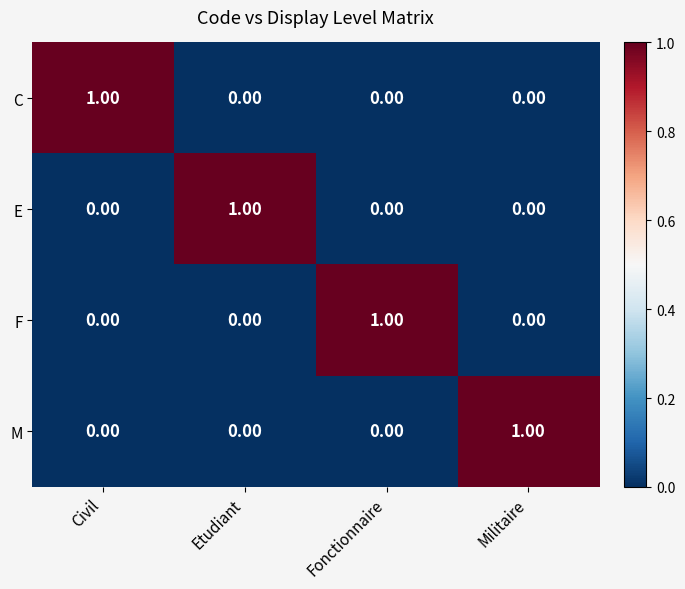

Reading left to right, list all the values displayed in this chart.

C: Civil=1	Etudiant=0	Fonctionnaire=0	Militaire=0
E: Civil=0	Etudiant=1	Fonctionnaire=0	Militaire=0
F: Civil=0	Etudiant=0	Fonctionnaire=1	Militaire=0
M: Civil=0	Etudiant=0	Fonctionnaire=0	Militaire=1